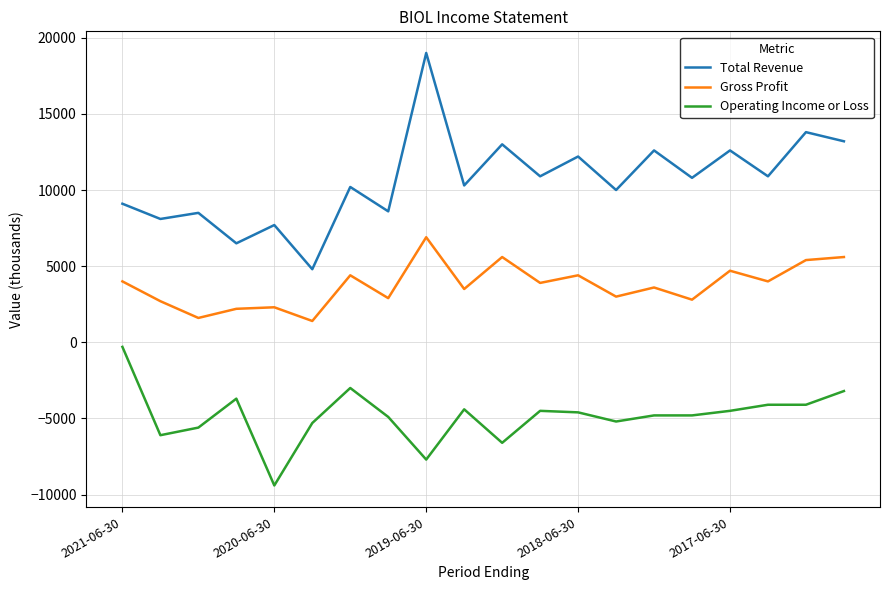

What is the difference between the maximum and minimum values in the Total Revenue series?

14200